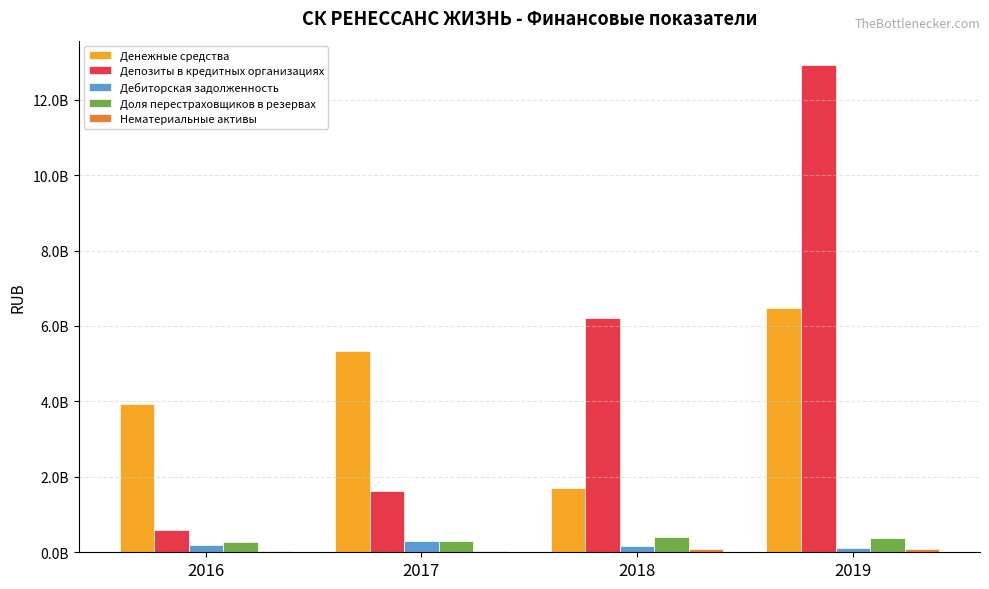

What is the difference between the Денежные средства values at 2016 and 2017?

1415781000